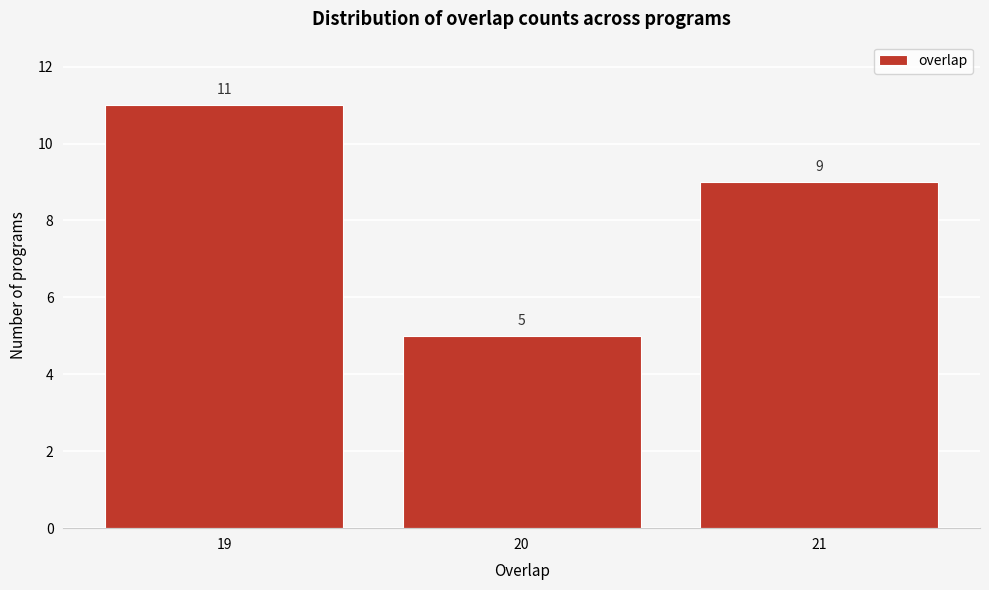

Reading left to right, transcribe this chart: for each bar, give the range it covers on the x-axis and its height.

18.5 to 19.5: 11
19.5 to 20.5: 5
20.5 to 21.5: 9